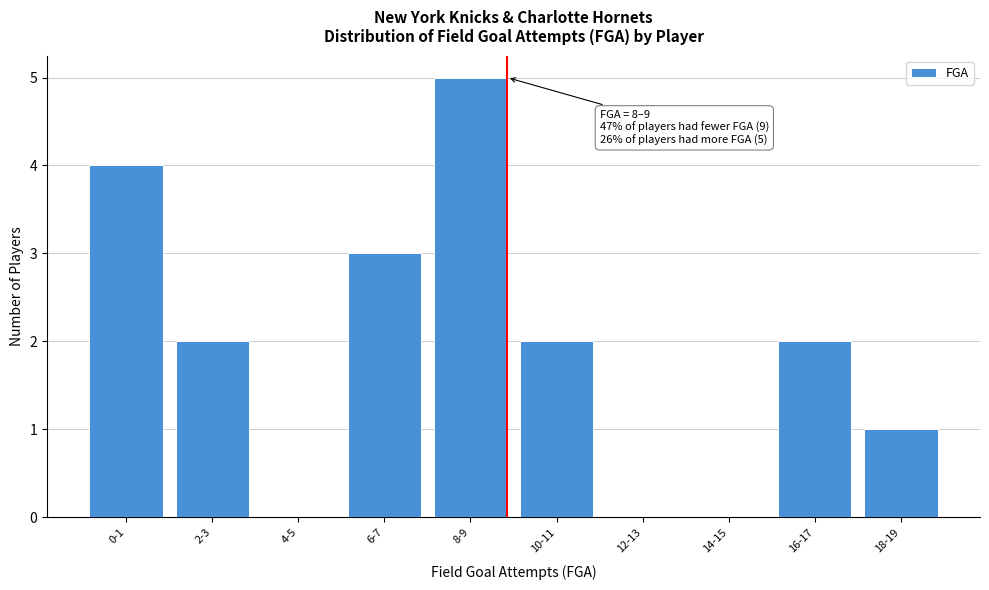

Reading left to right, what are all the values shown in this chart?

0-1=4	2-3=2	4-5=0	6-7=3	8-9=5	10-11=2	12-13=0	14-15=0	16-17=2	18-19=1